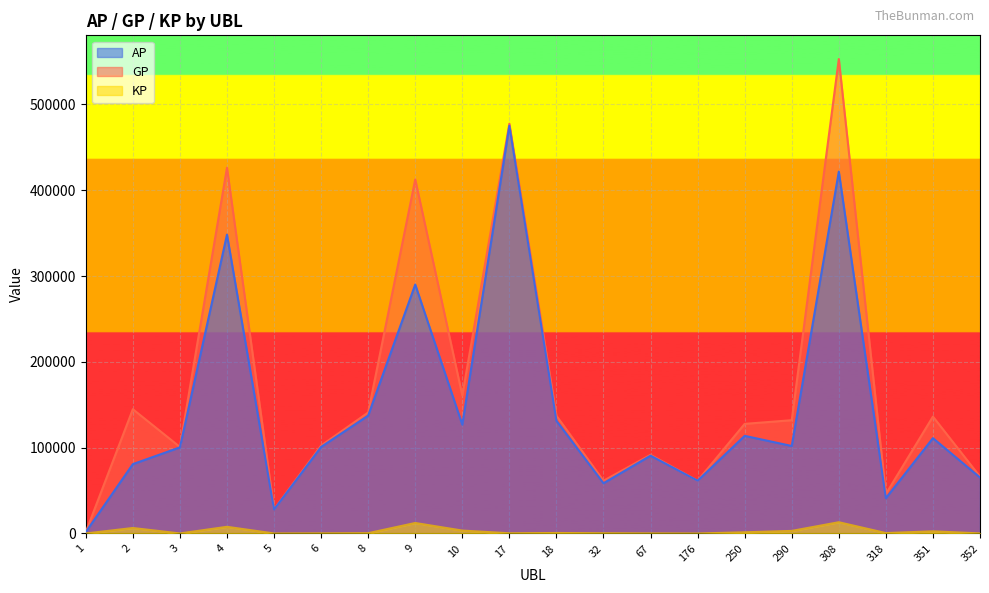

Reading left to right, extract all data points from this chart.

AP: 1=1689.0	2=80823.0	3=100359.0	4=348310.0	5=27951.0	6=100859.0	8=137350.0	9=290120.0	10=126877.0	17=475110.0	18=131324.0	32=58565.0	67=90680.0	176=61482.0	250=113777.0	290=101982.0	308=421710.0	318=41104.0	351=111089.0	352=65257.0
GP: 1=1689.0	2=144822.0	3=100845.0	4=426232.0	5=28247.0	6=102439.0	8=141002.0	9=412586.0	10=160874.0	17=477570.0	18=137203.0	32=61479.0	67=91730.0	176=61516.0	250=127743.0	290=132022.0	308=552927.0	318=46064.0	351=136235.0	352=66307.0
KP: 1=0.0	2=6399.9	3=48.6	4=7792.2	5=29.6	6=158.0	8=365.2	9=12246.6	10=3399.7	17=246.0	18=587.9	32=291.4	67=105.0	176=3.4	250=1396.6	290=3004.0	308=13121.7	318=496.0	351=2514.6	352=105.0